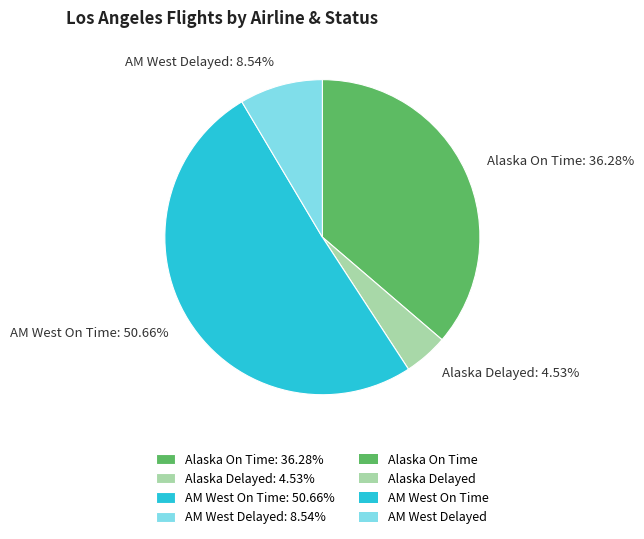

What percentage is NOT represented by AM West On Time?

49.3%